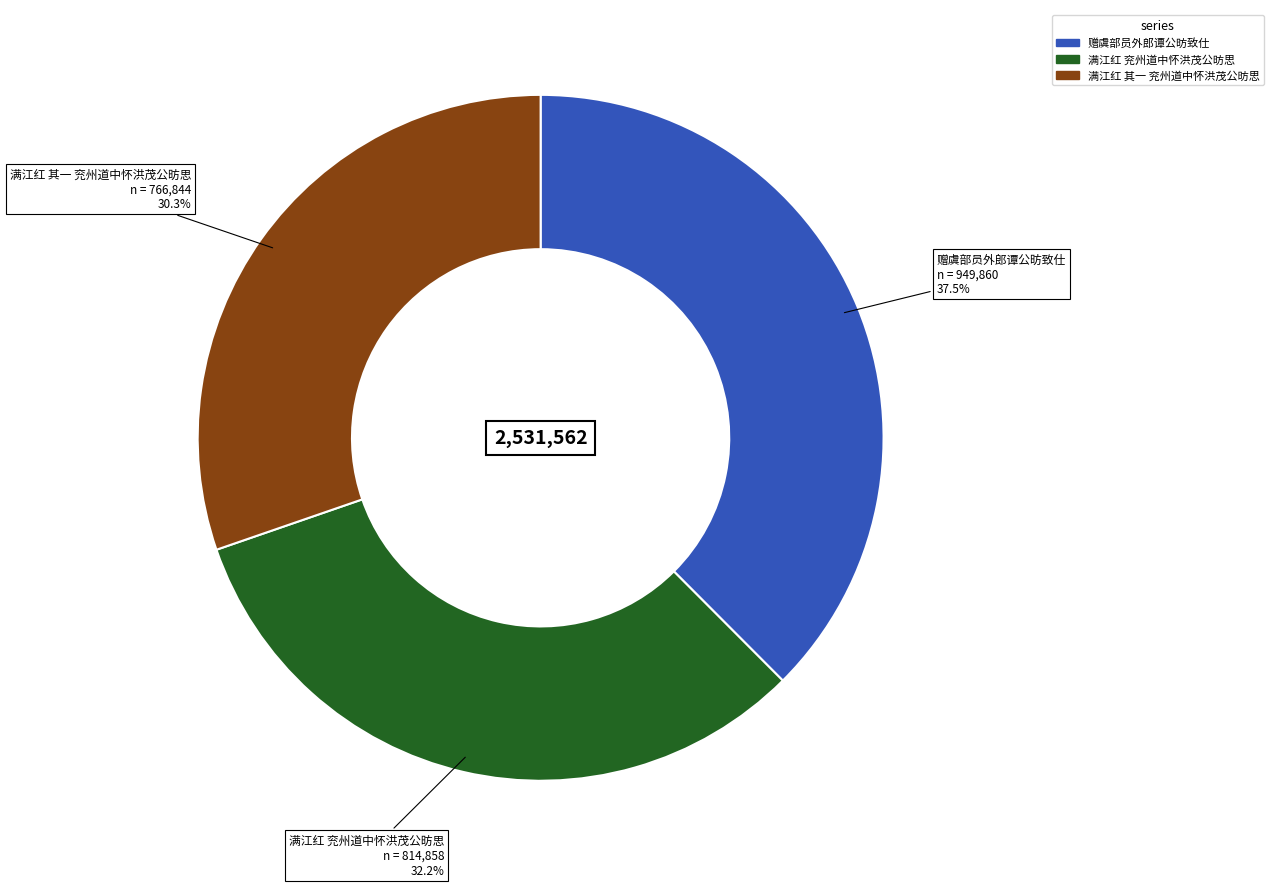

Which has a higher value, 满江红 其一 兖州道中怀洪茂公昉思 or 满江红 兖州道中怀洪茂公昉思?

满江红 兖州道中怀洪茂公昉思